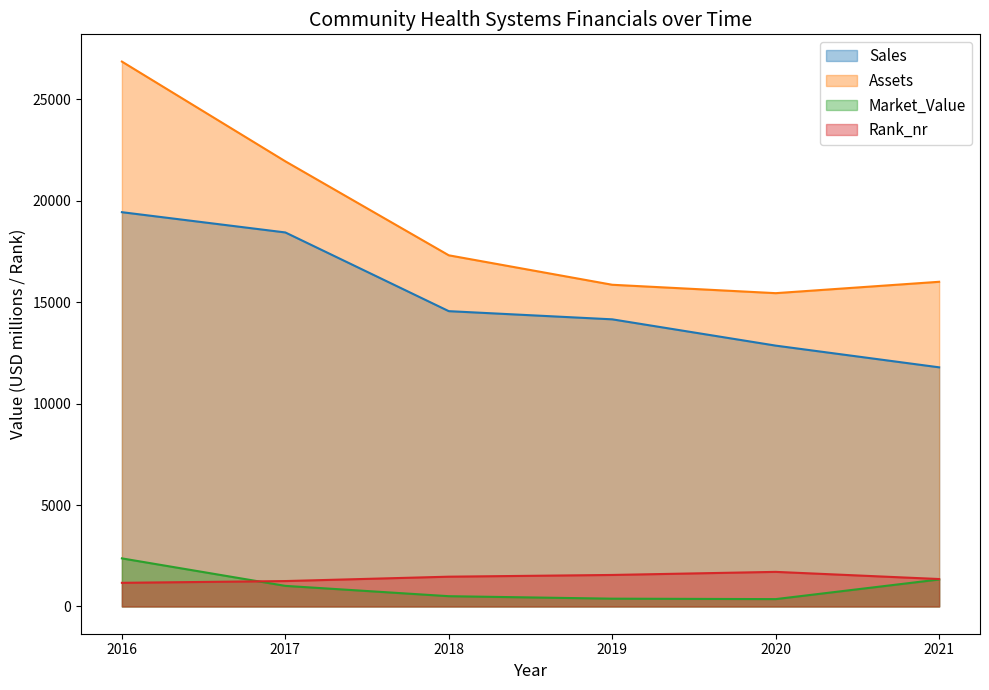

Which category has the highest value across all series?

2016